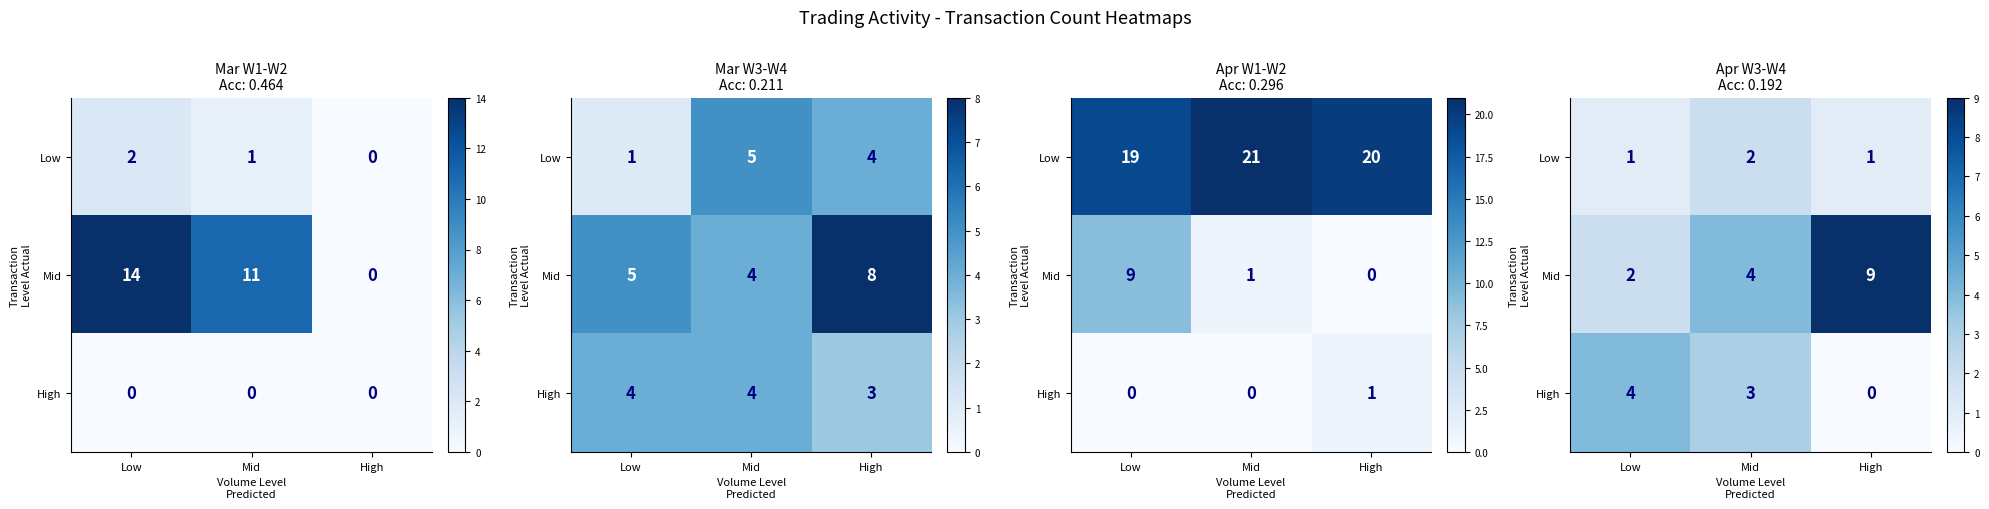

What is the average value of the High series?

2